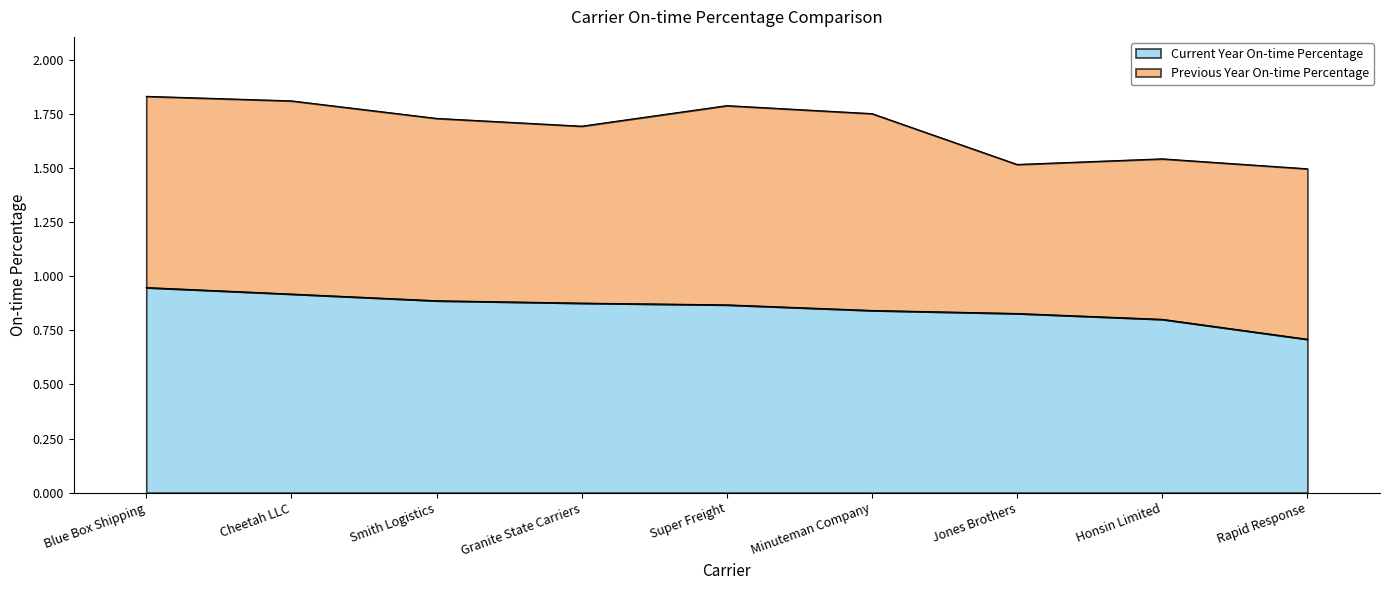

Rank the categories by value from highest to lowest.

Blue Box Shipping, Cheetah LLC, Smith Logistics, Granite State Carriers, Super Freight, Minuteman Company, Jones Brothers, Honsin Limited, Rapid Response